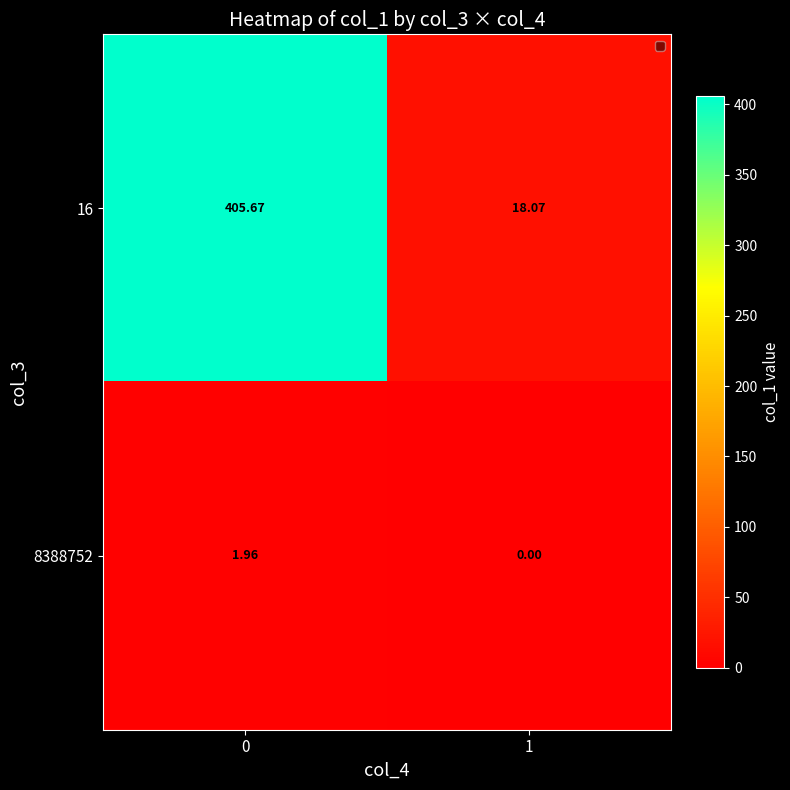

Is the value of 8388752 at 1 greater than the value of 16 at 1?

No